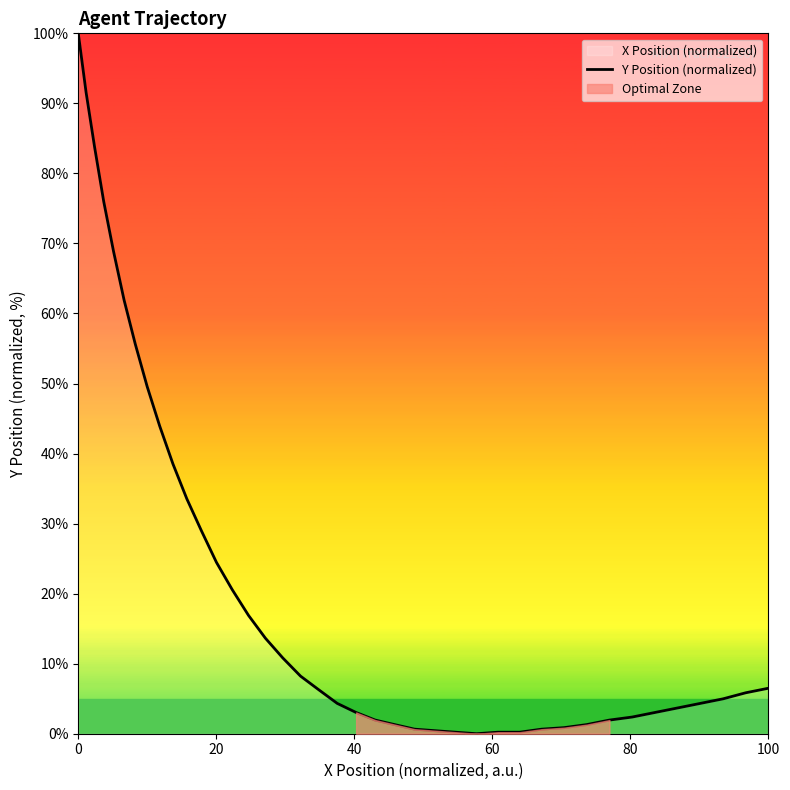

What is the maximum value shown in the chart?

100.0